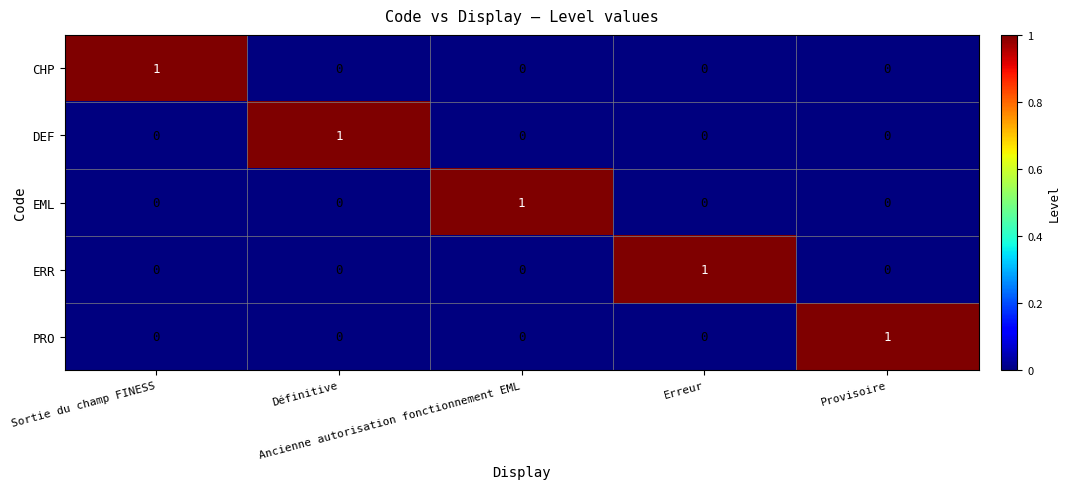

At how many categories does at least one series exceed 0?

5